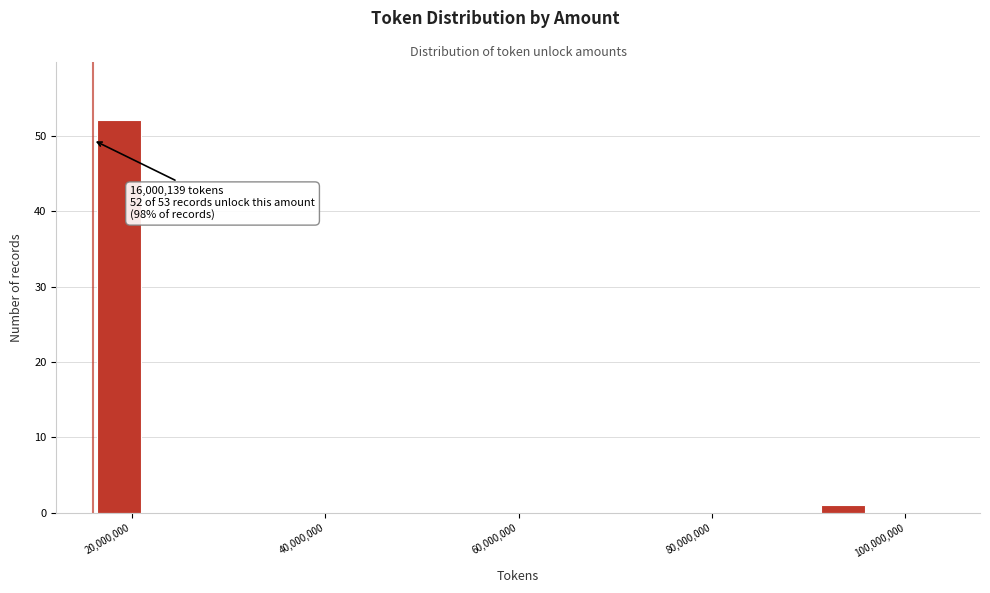

Read against the x-axis, roughly where is the centre of the tallest bar?

18000000